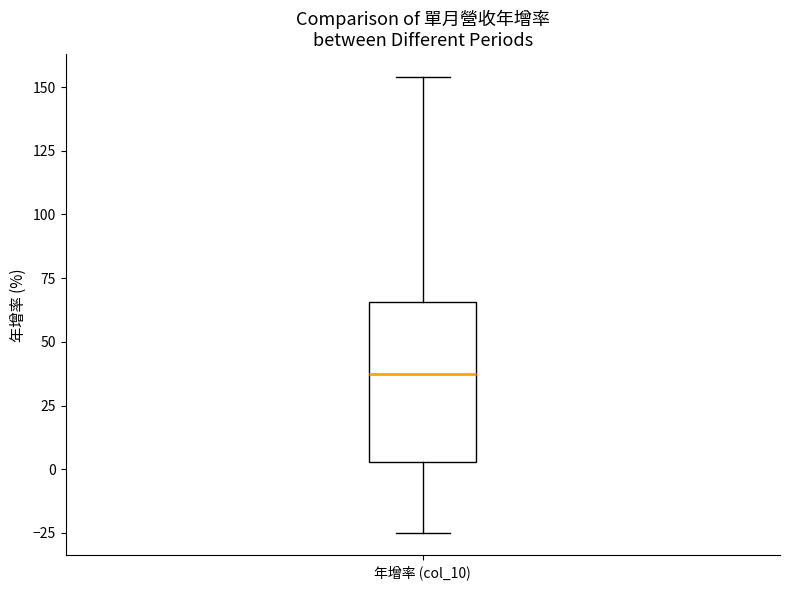

Transcribe this box plot: give where the median line is, the range the box spans, and where the two whiskers end, as read against the y-axis. The values are not printed on the chart, so give them approximately, as read against the axis.

median 35, box 5 to 65, whiskers -25 to 155